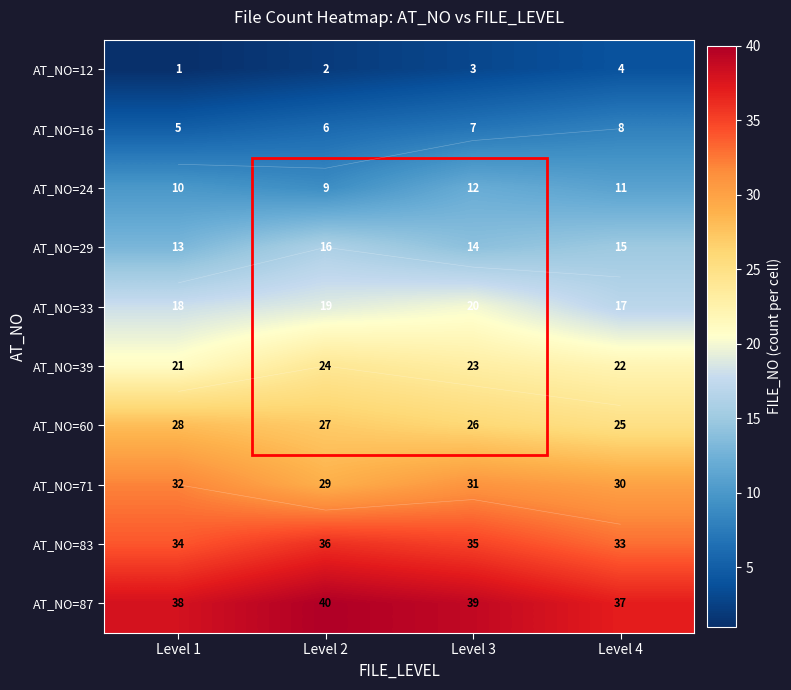

The AT_NO=12 series shows 2 at Level 2. True or false?

True